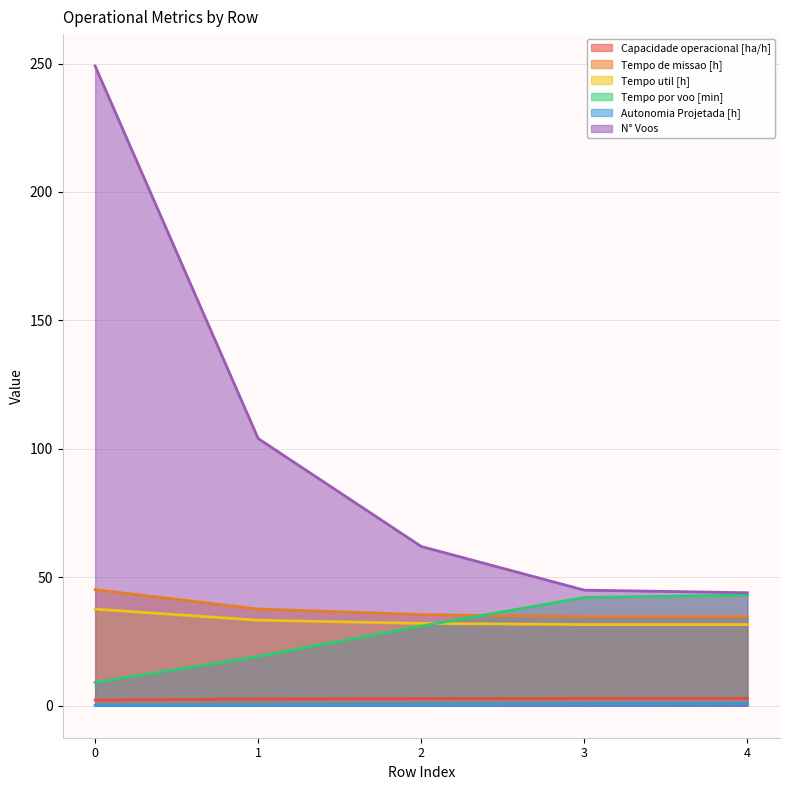

What is the value of the Tempo por voo [min] point at the 1st from the left?

9.1